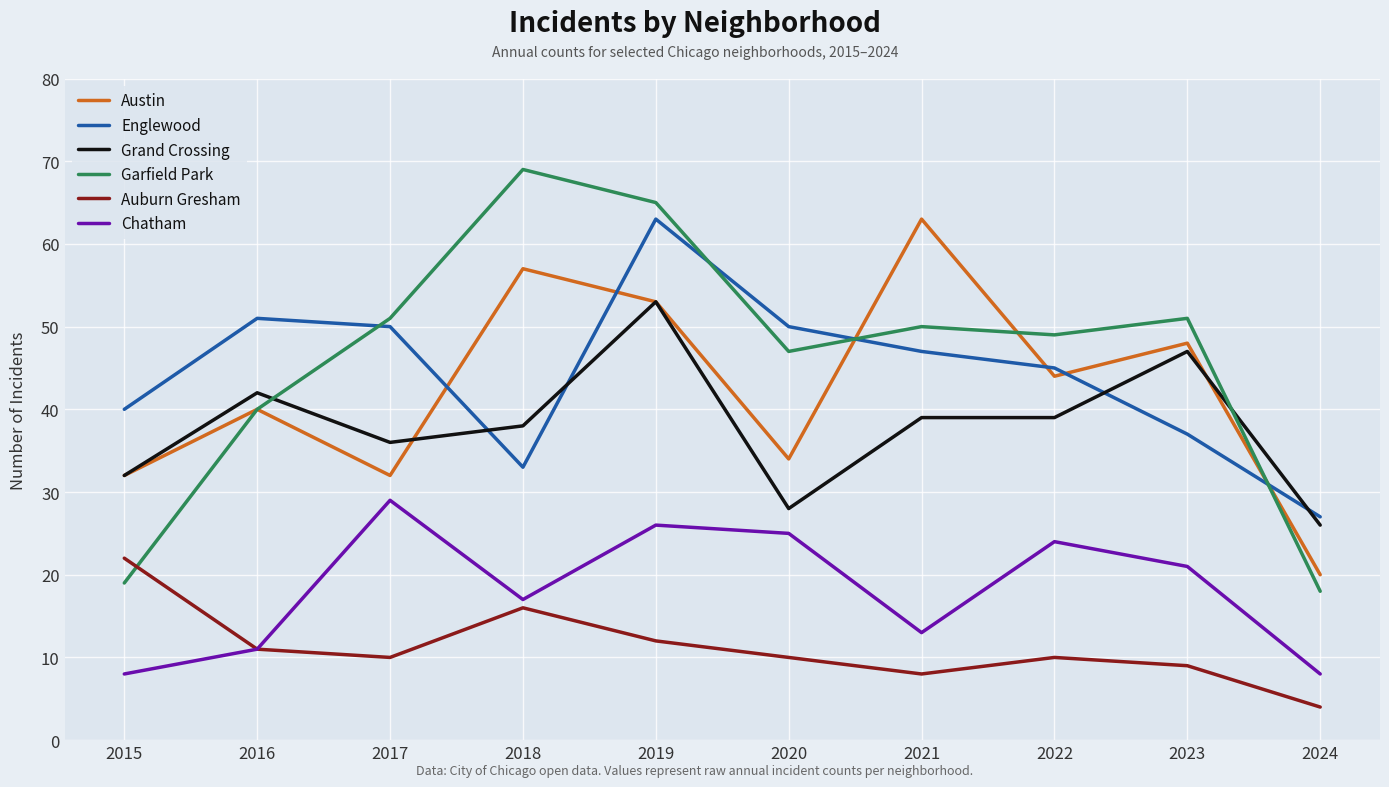

True or false: Austin has a value of 8 at 2024.

False